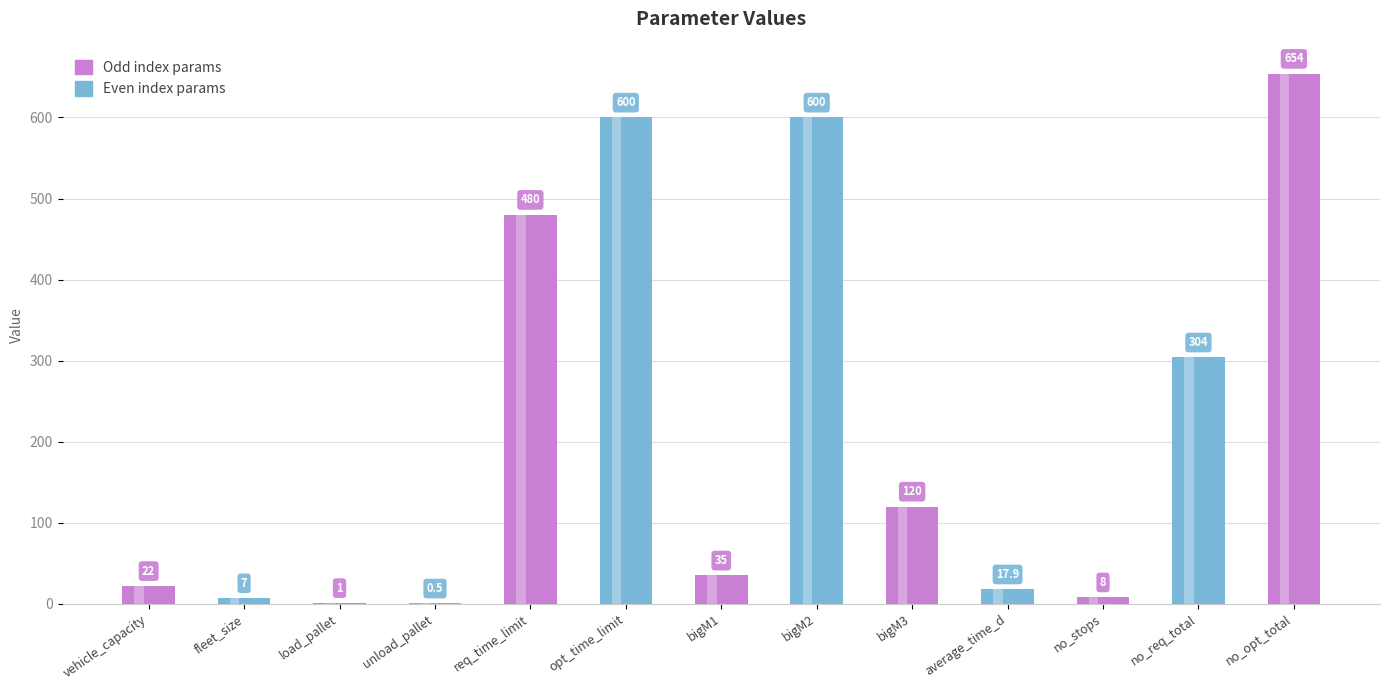

List the labels in order of value, largest first.

no_opt_total, opt_time_limit, bigM2, req_time_limit, no_req_total, bigM3, bigM1, vehicle_capacity, average_time_d, no_stops, fleet_size, load_pallet, unload_pallet